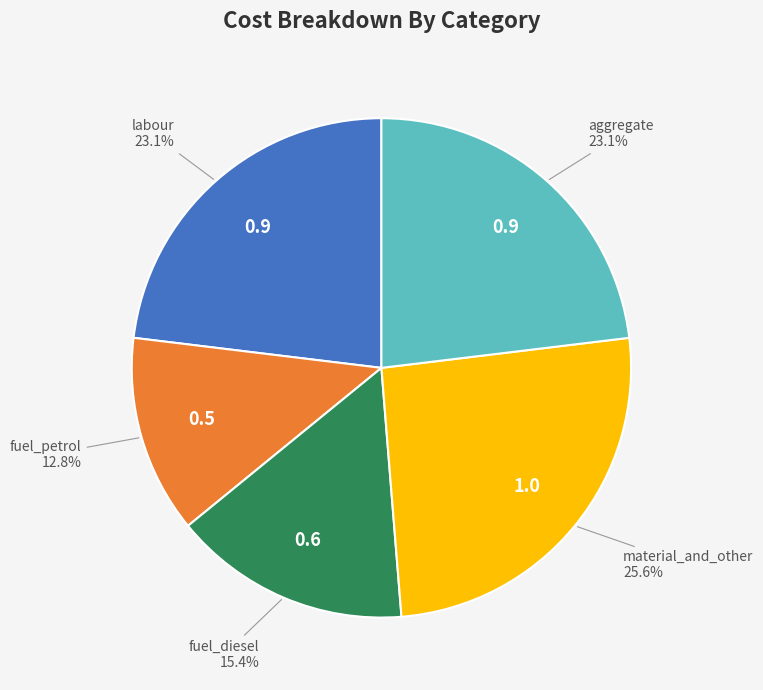

What percentage do fuel_diesel and material_and_other together represent?

41.0%